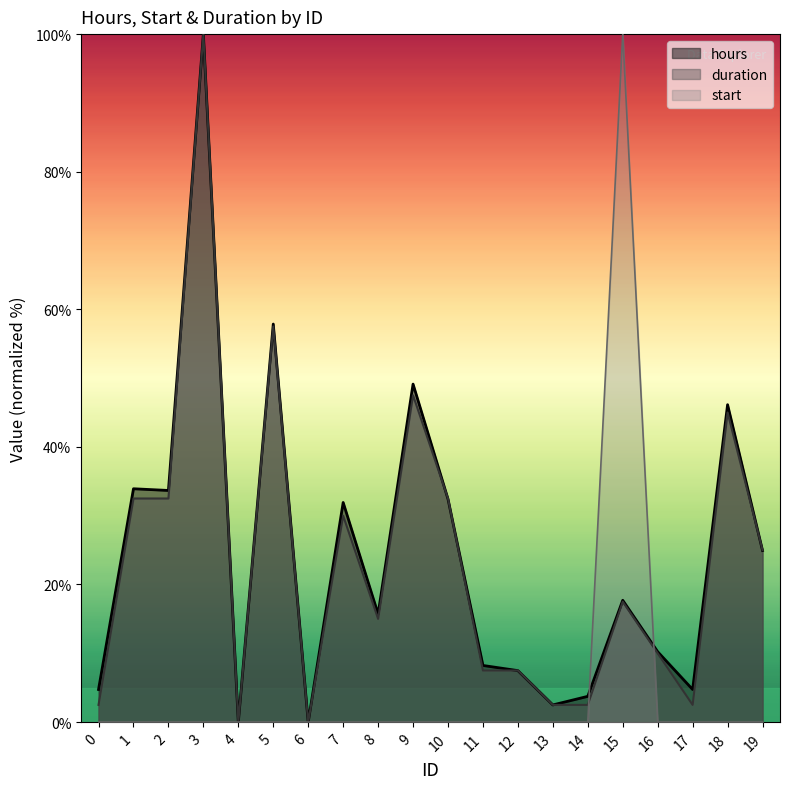

The start series shows 0.0 at 6. True or false?

True